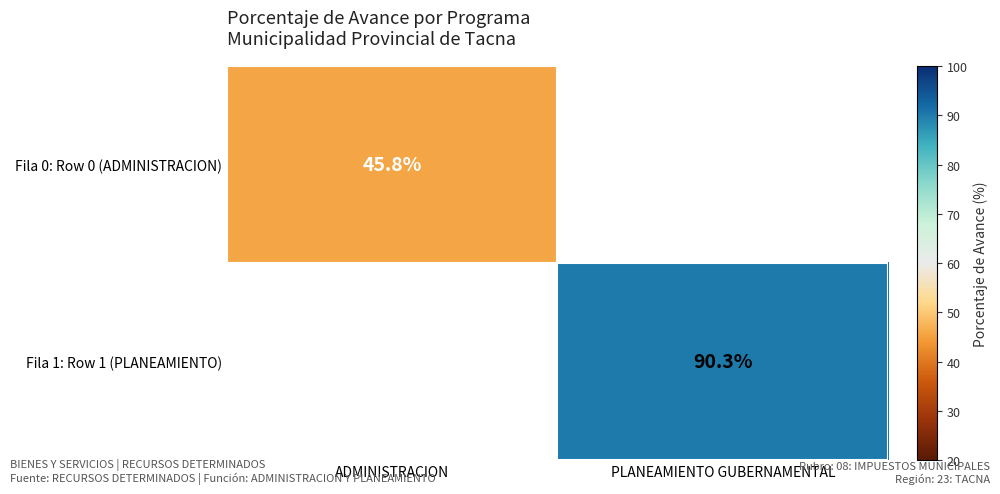

The value of Fila 0: Row 0 (ADMINISTRACION) at ADMINISTRACION is 45.8. True or false?

True